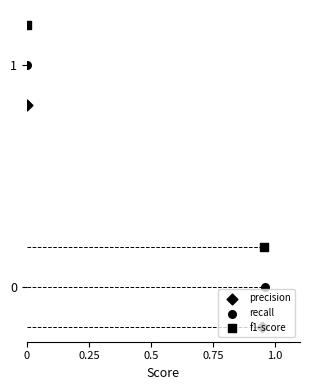

Which series has the widest spread of Y values?

precision